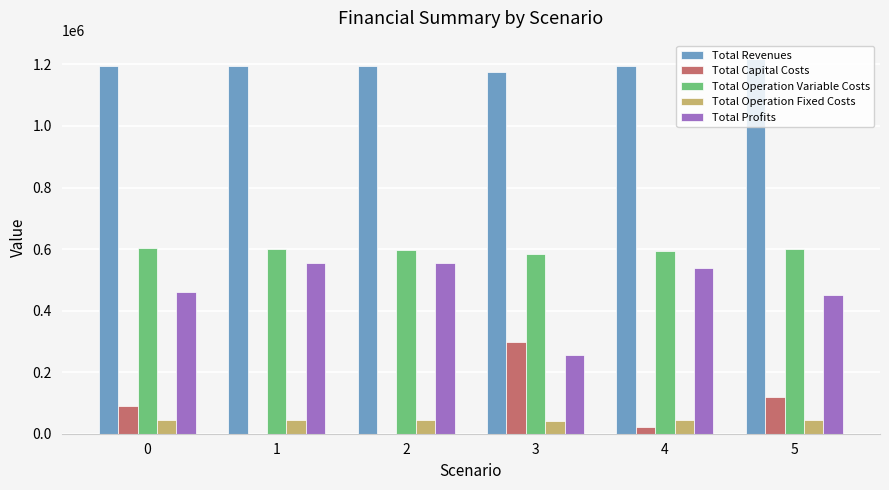

What is the greatest value displayed?

1216330.9